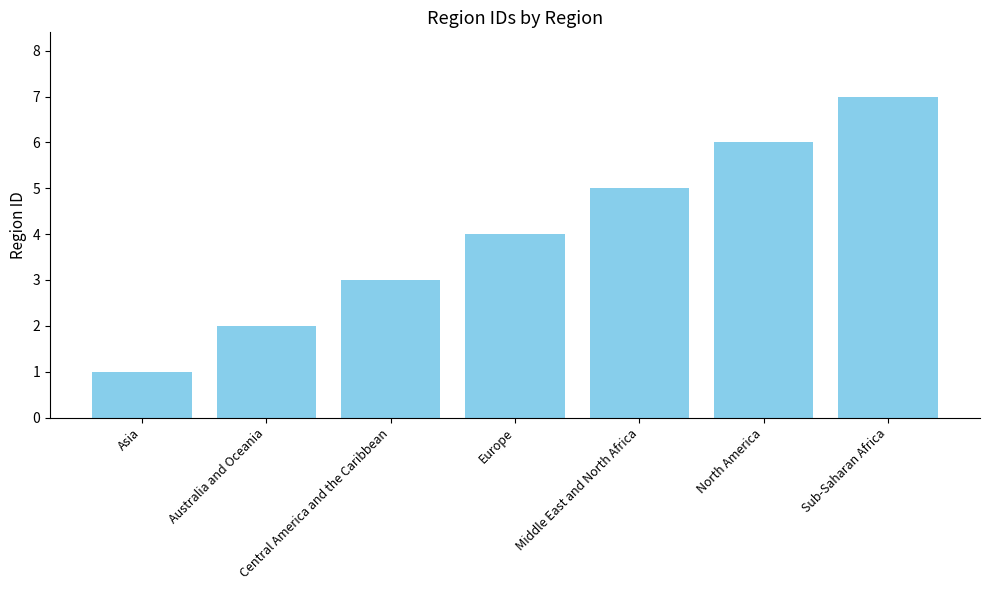

What is the sum of all values?

28